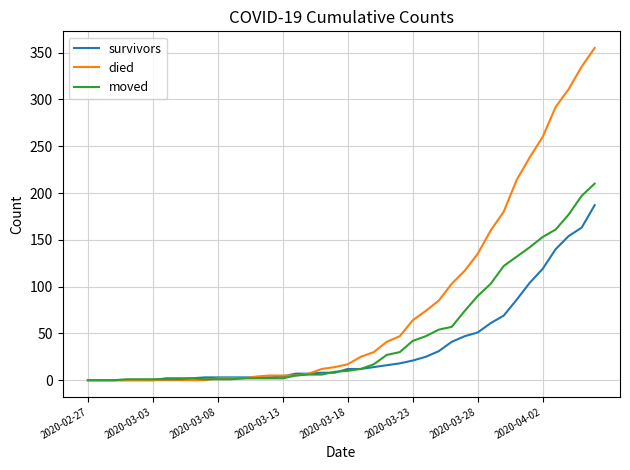

What is the difference between the maximum and second lowest values in the died series?

355